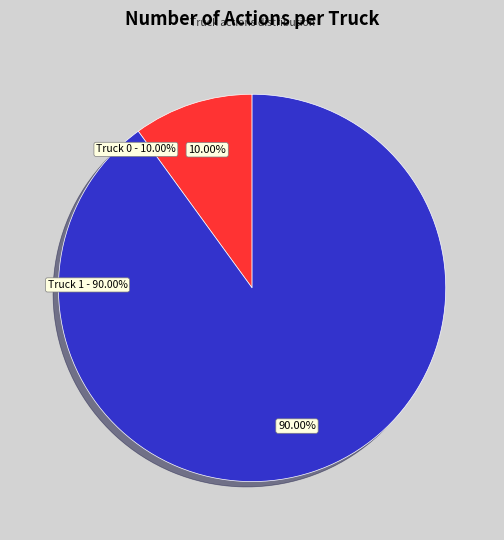

What is the smallest slice in the pie chart?

Truck 0